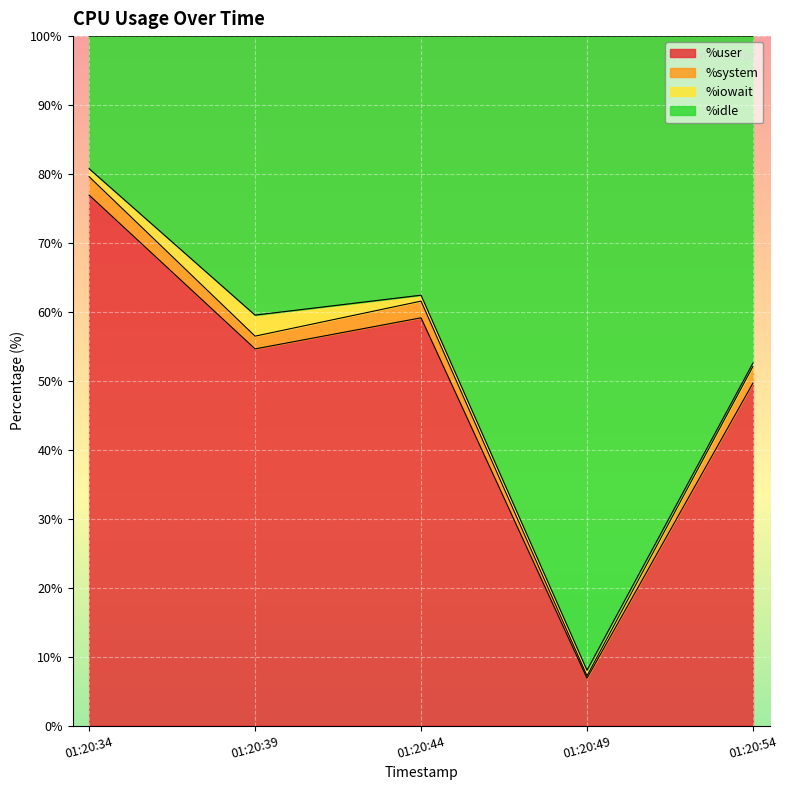

Which category has the highest value in the %user series?

01:20:34